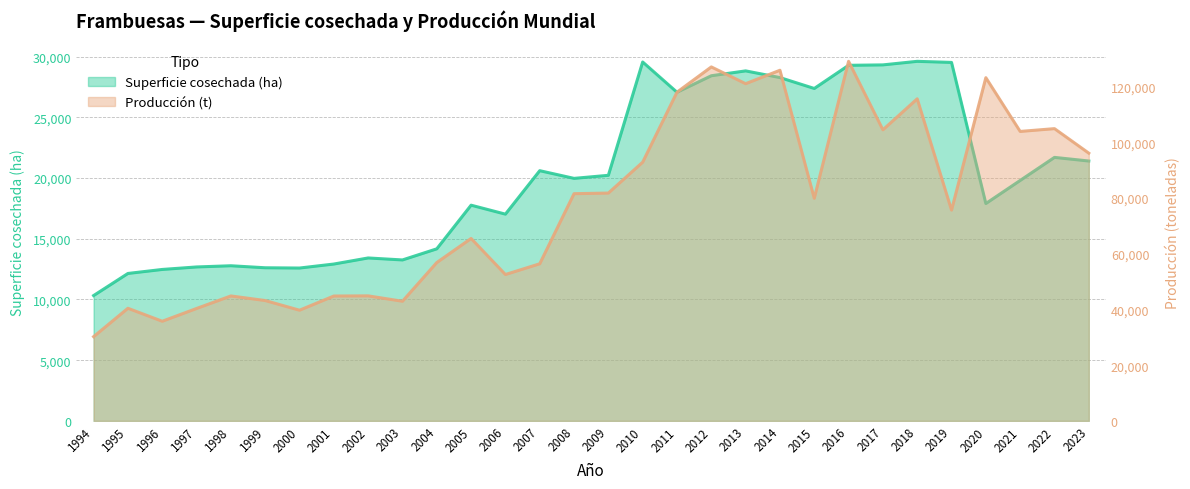

True or false: Superficie cosechada (ha) and Producción (t) cross at least once.

False